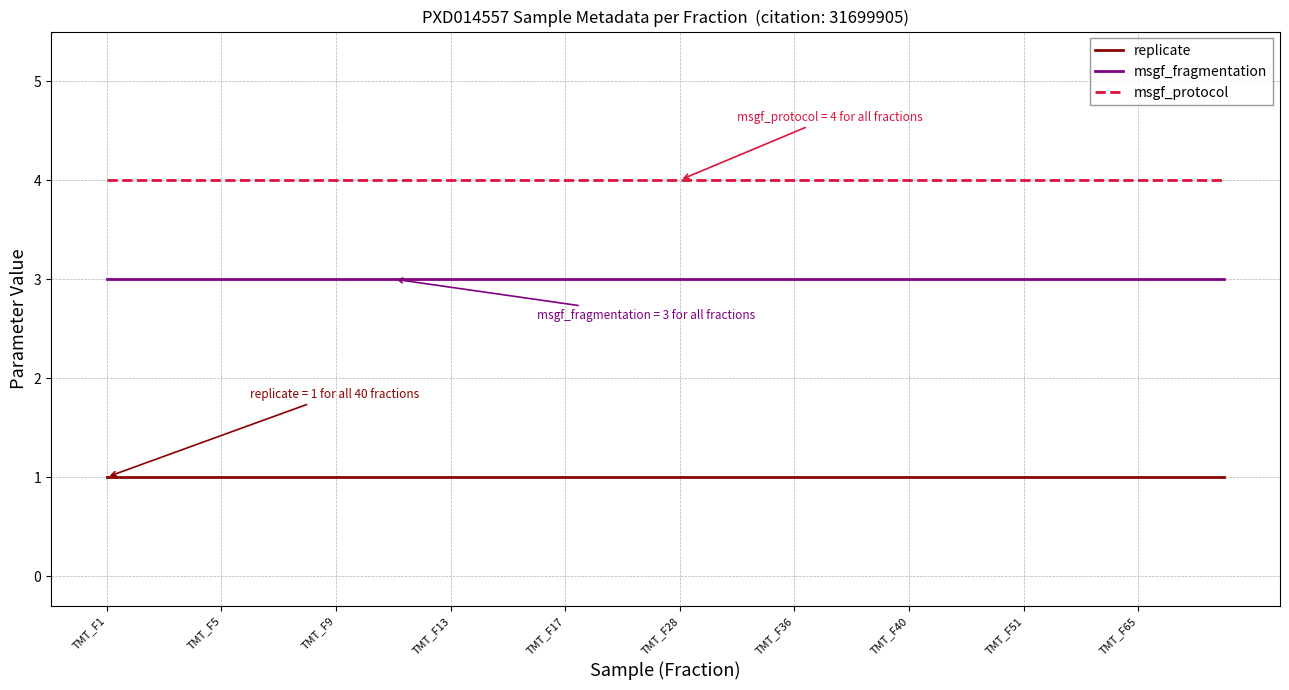

Rank the series by their average value, from lowest to highest.

replicate, msgf_fragmentation, msgf_protocol